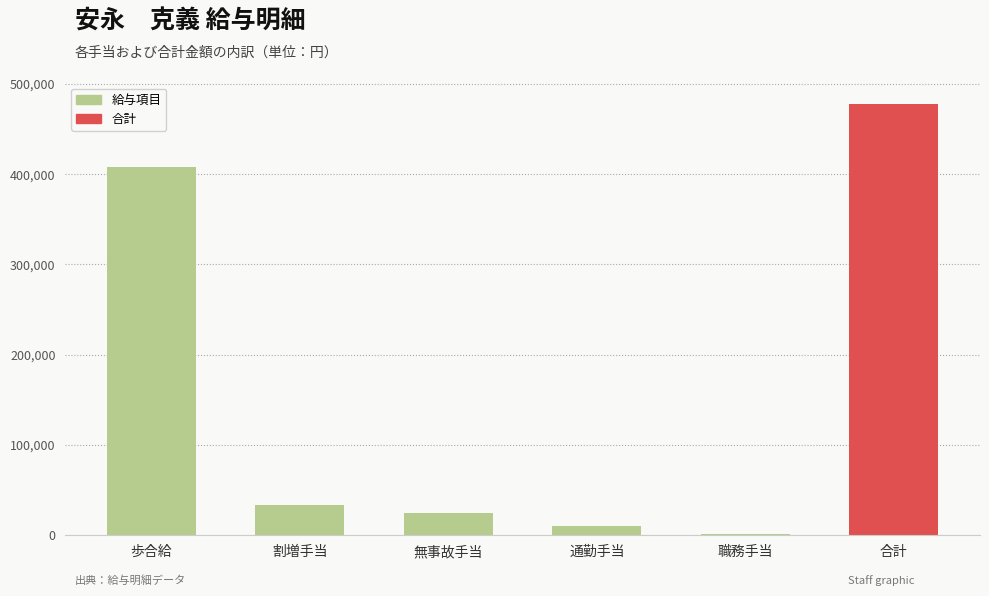

Which label corresponds to the largest value in the chart?

合計